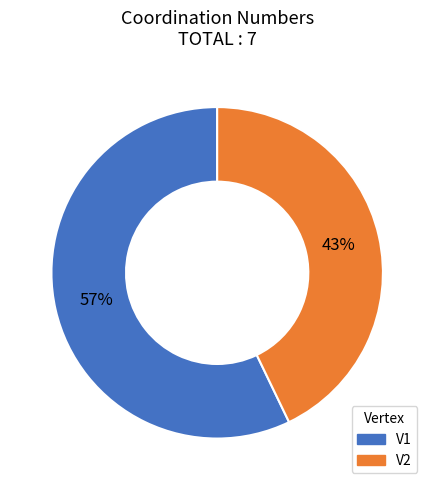

To the nearest percent, what portion does V2 represent?

43%